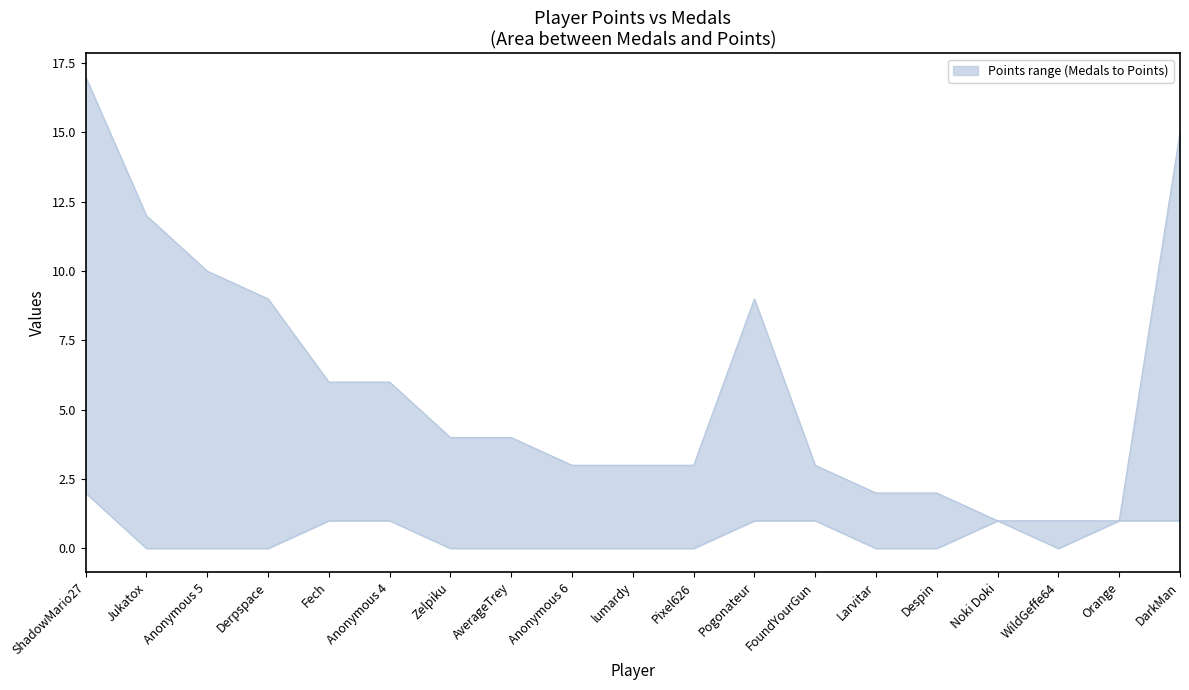

Does the chart have visible grid lines?

No